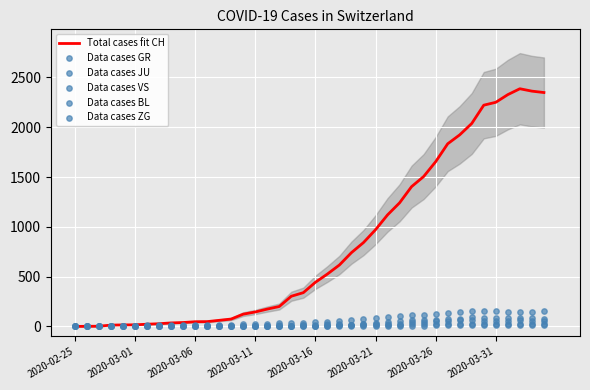

Is the value of Data cases BL at 35 greater than the value of Data cases VS at 16?

Yes